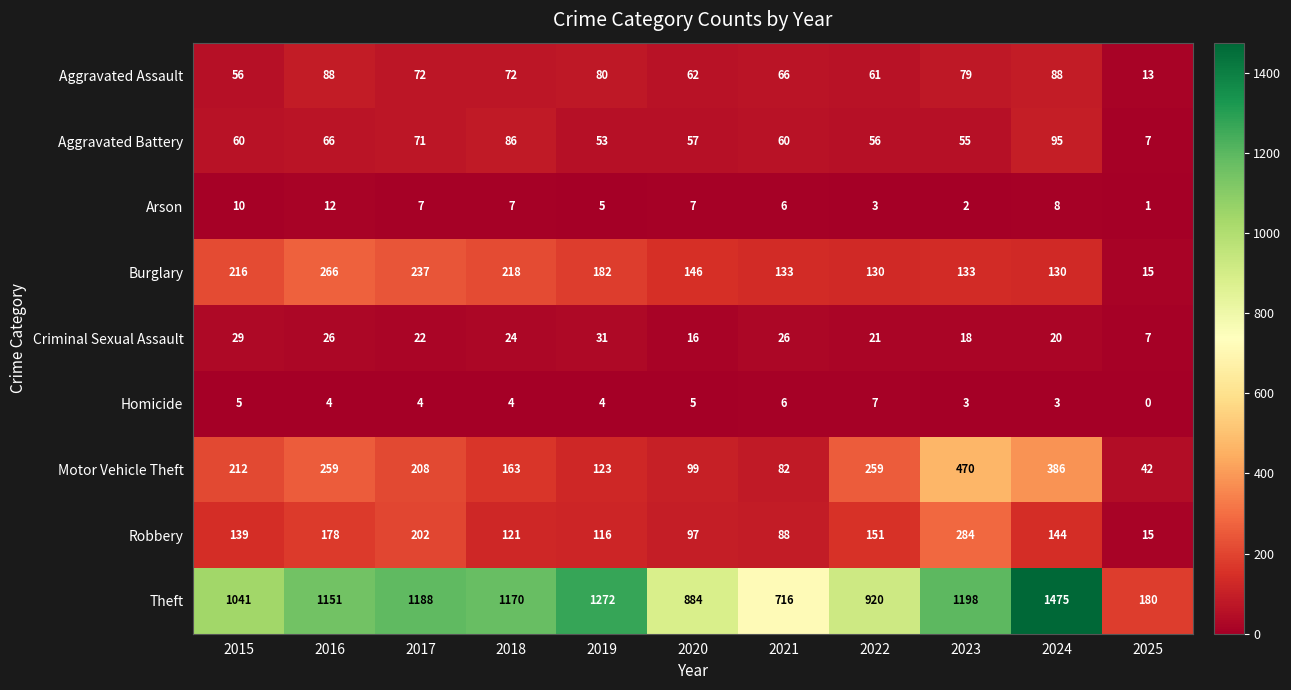

What is the average value of the Motor Vehicle Theft series?

209